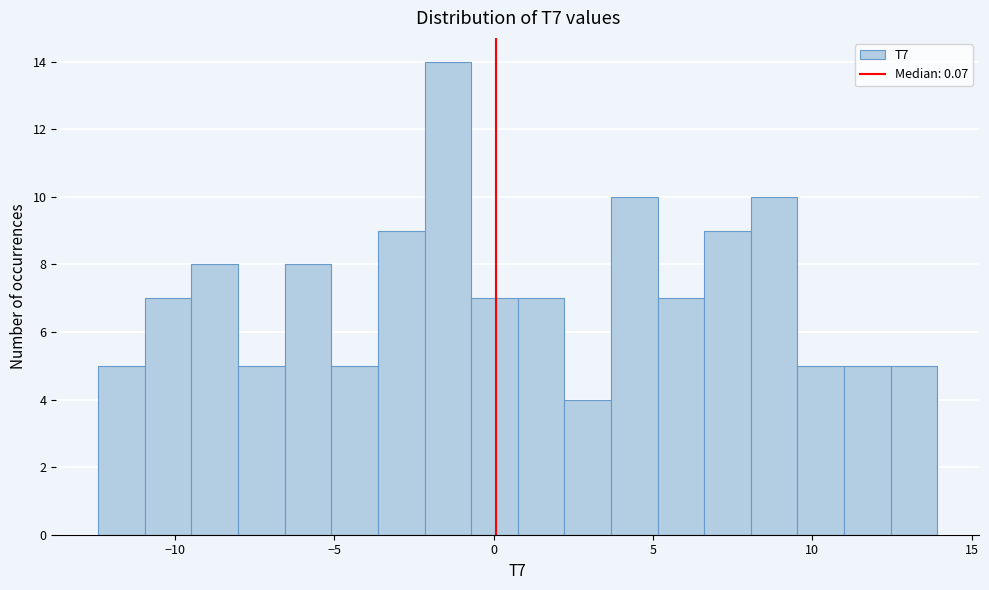

Around what value on the x-axis is the tallest bar? Give the approximate position of its centre, as read against the axis.

-1.5